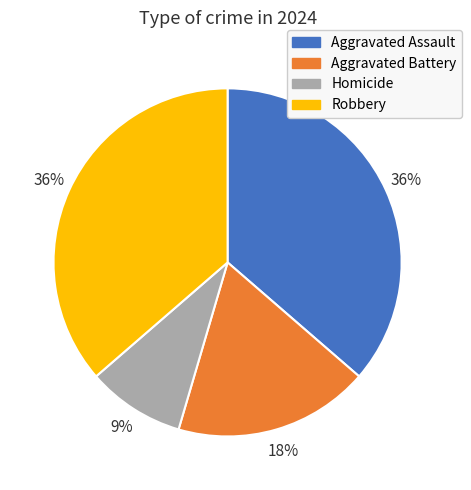

Does any single category account for the majority?

No